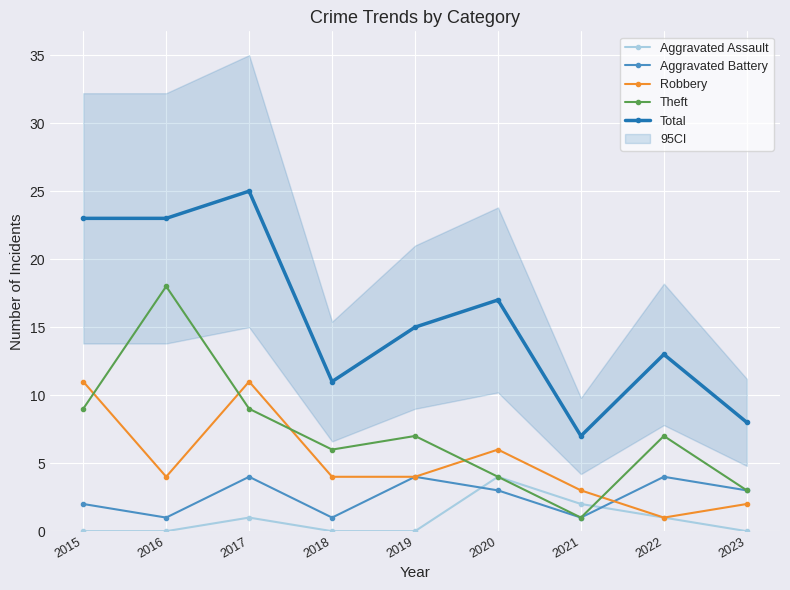

Rank the categories by Theft value from lowest to highest.

2021, 2023, 2020, 2018, 2019, 2022, 2015, 2017, 2016